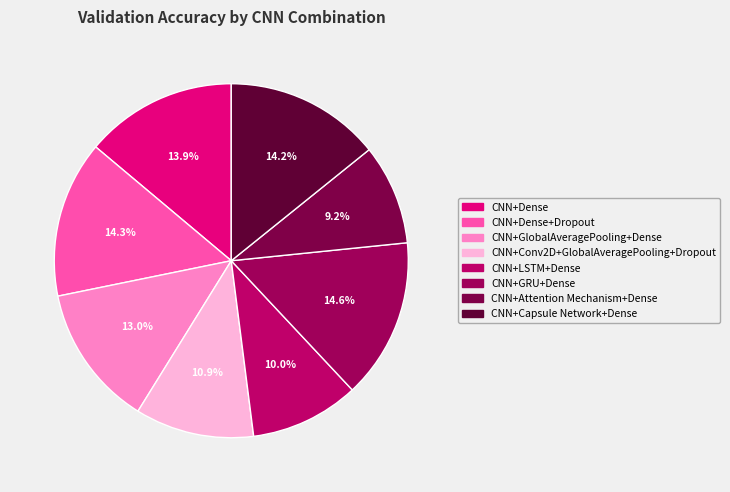

To the nearest percent, what portion does CNN+Conv2D+GlobalAveragePooling+Dropout represent?

11%